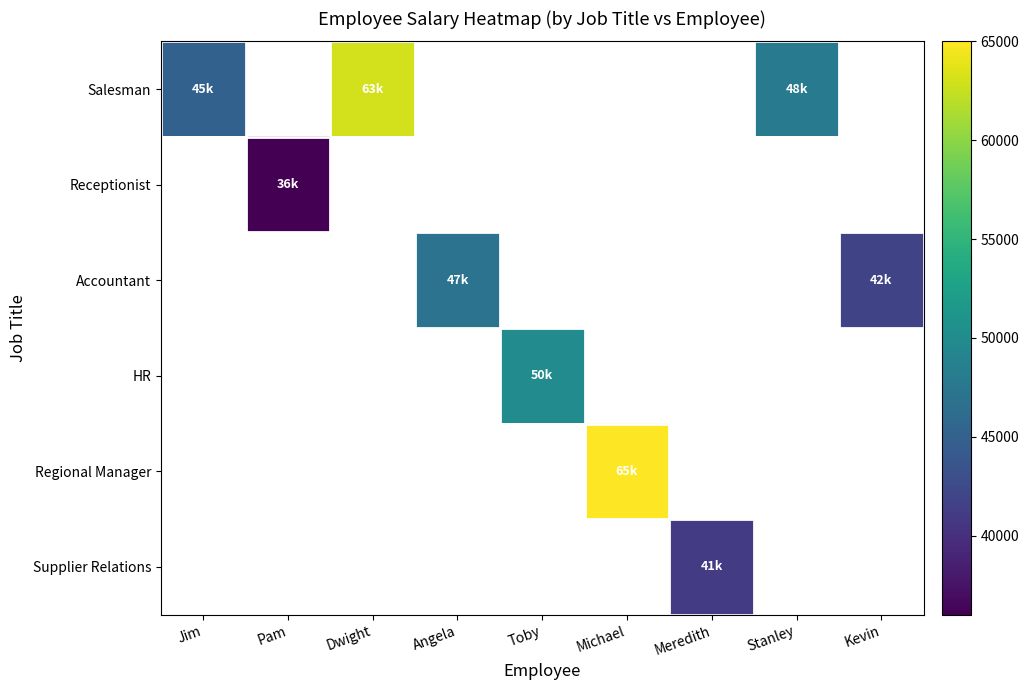

Is the value of Regional Manager at Kevin greater than the value of HR at Toby?

No